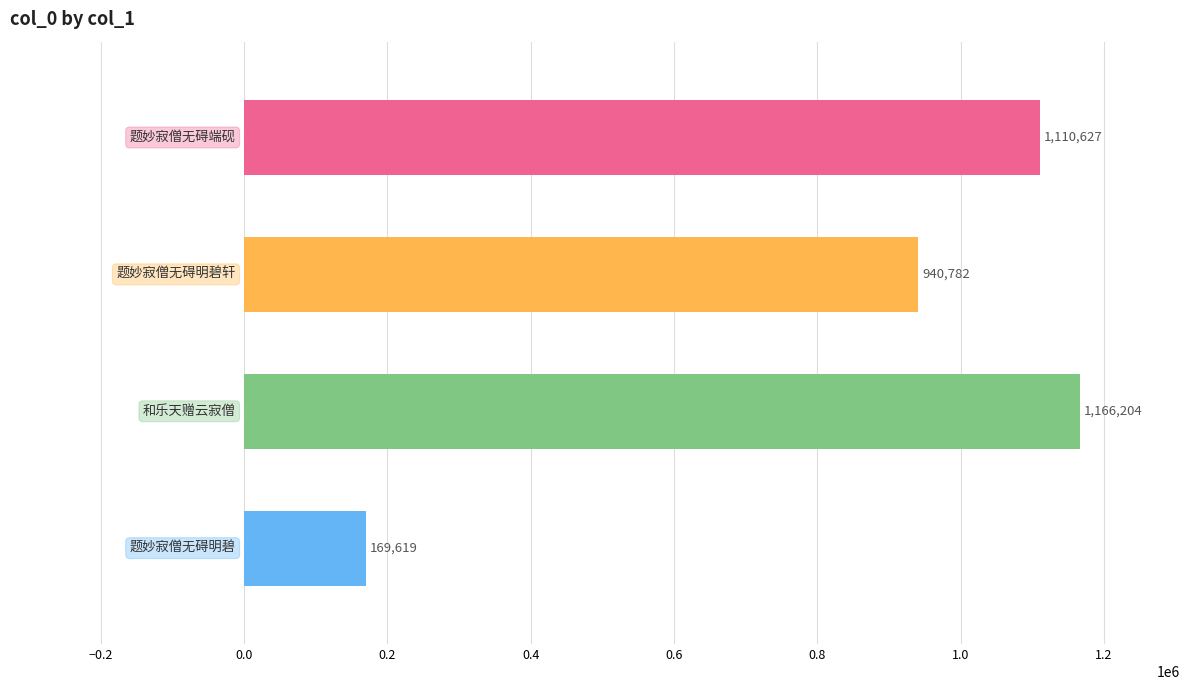

What is the value of the 1st bar from the top?

1110627